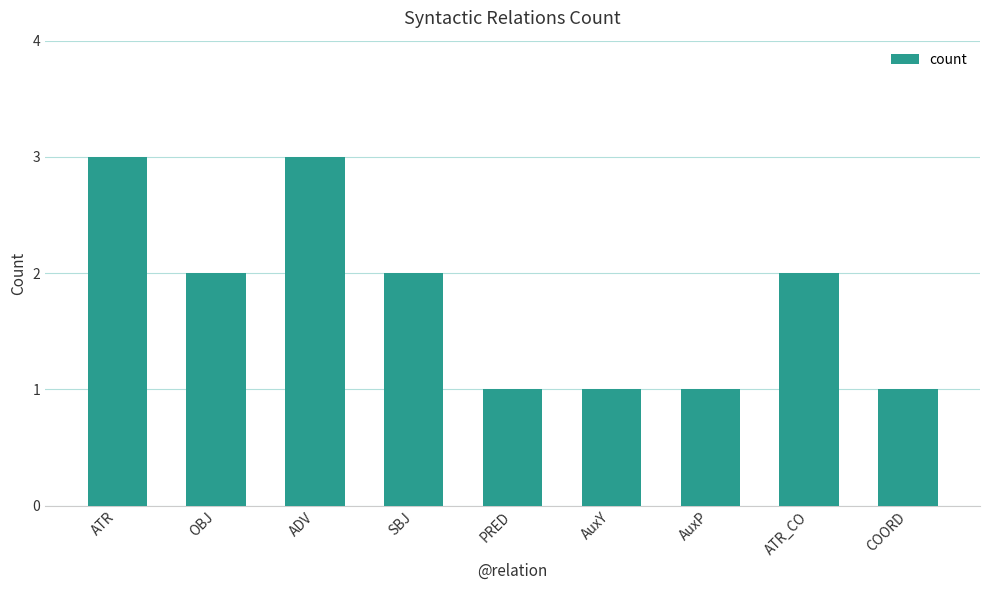

What is the maximum value shown in the chart?

3